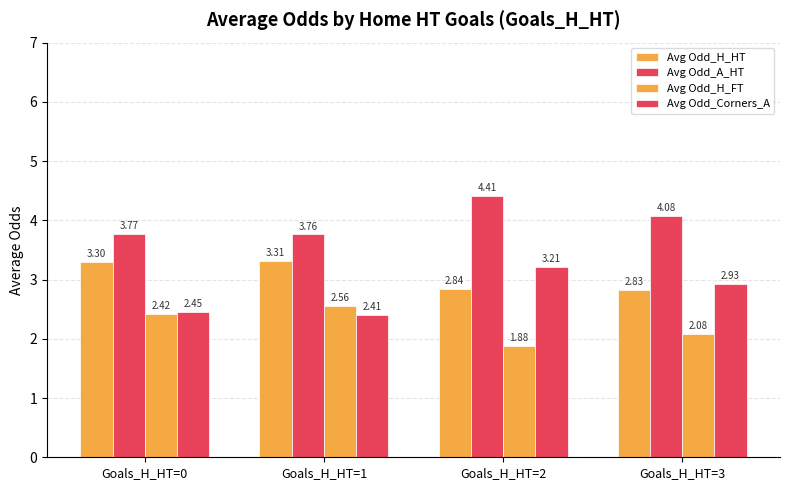

Are the bars grouped side by side (vs. stacked)?

Yes